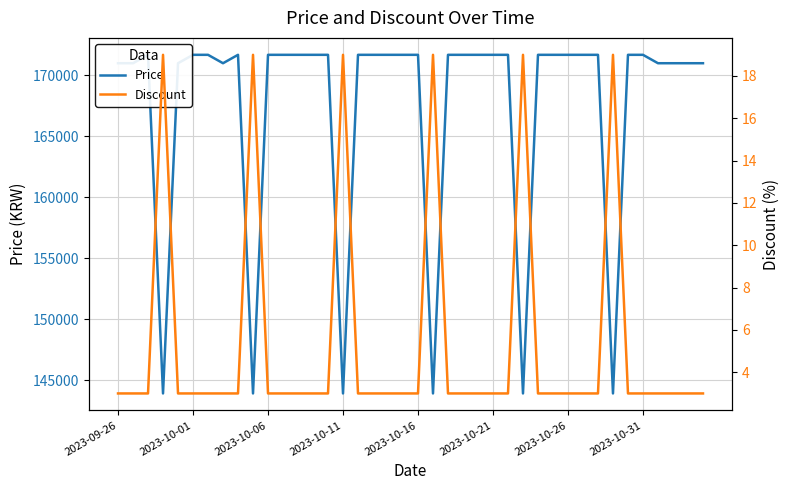

What is the difference between the maximum and minimum values in the Discount series?

16